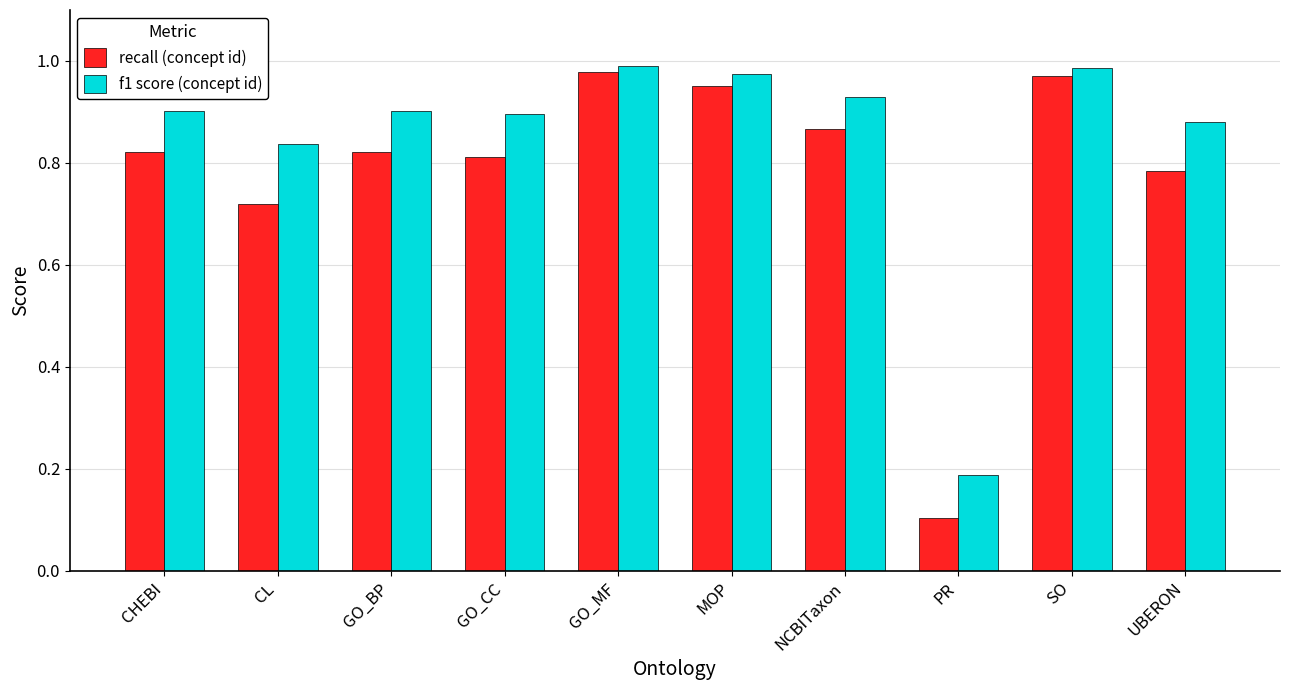

What is the label of the 4th bar from the right?

NCBITaxon